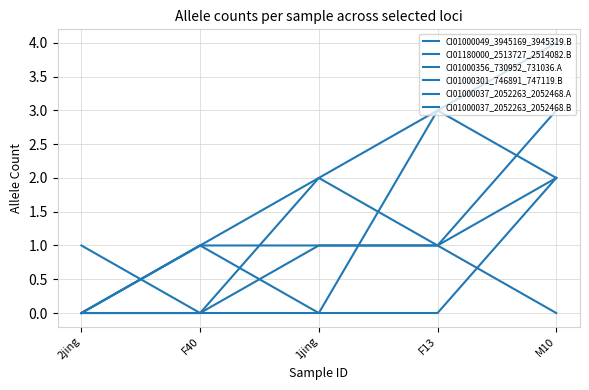

Which series has the largest range (max minus min)?

CI01180000_2513727_2514082.B